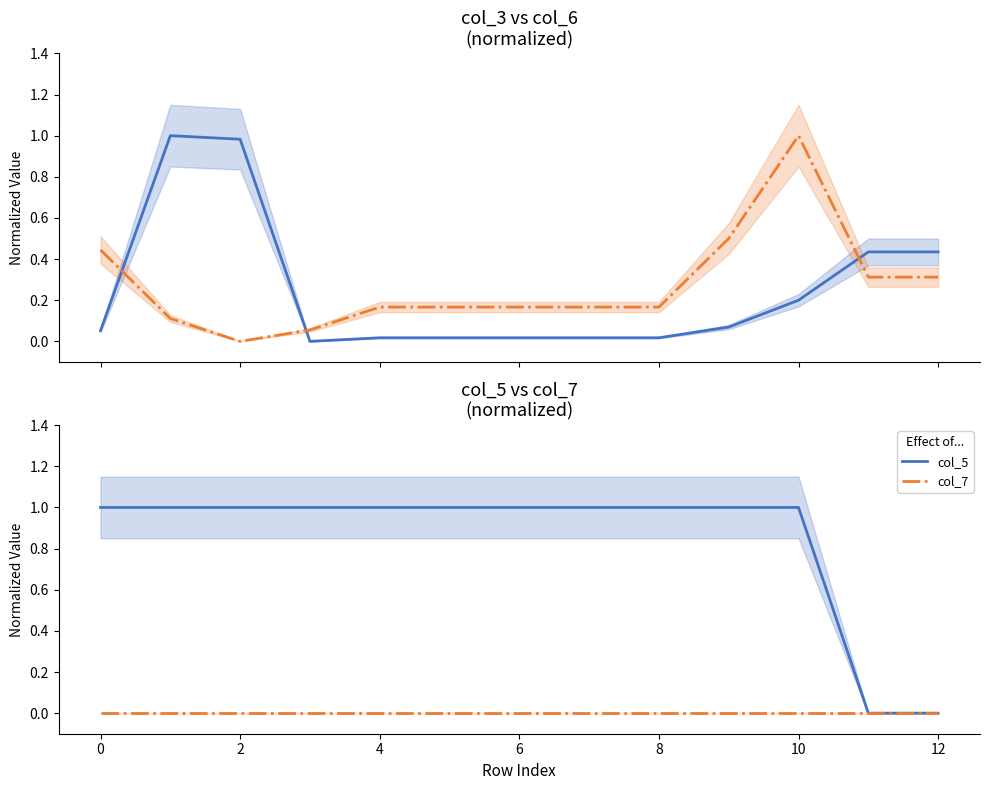

Reading left to right, extract all data points from this chart.

col_3: 0.1	1.0	1.0	0.0	0.0	0.0	0.0	0.0	0.0	0.1	0.2	0.4	0.4
col_6: 0.4	0.1	0.0	0.1	0.2	0.2	0.2	0.2	0.2	0.5	1.0	0.3	0.3
col_5: 1.0	1.0	1.0	1.0	1.0	1.0	1.0	1.0	1.0	1.0	1.0	0.0	0.0
col_7: 0.0	0.0	0.0	0.0	0.0	0.0	0.0	0.0	0.0	0.0	0.0	0.0	0.0